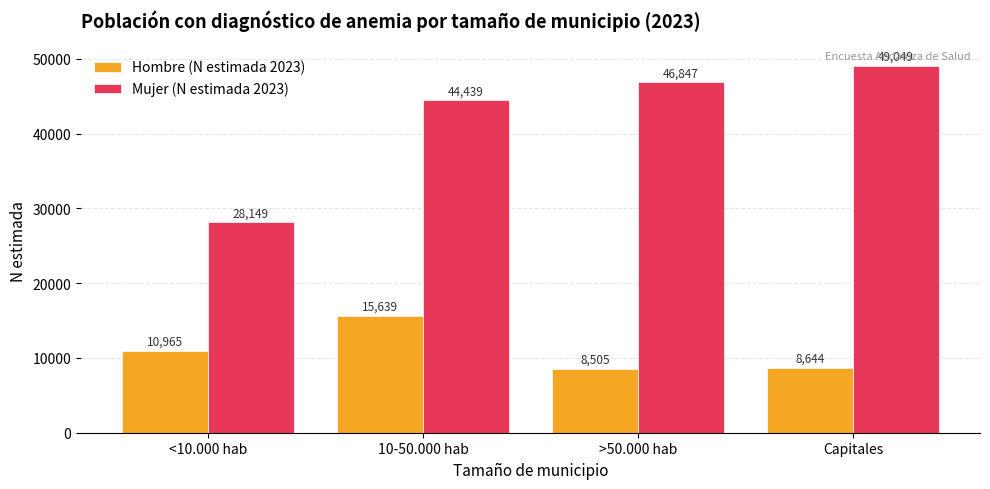

Reading right to left, transcribe all the data shown in this chart.

Hombre (N estimada 2023): 8644	8505	15639	10965
Mujer (N estimada 2023): 49049	46847	44439	28149